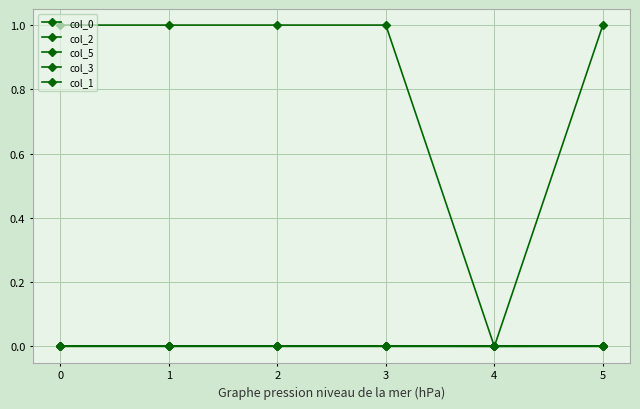

True or false: col_3 has more than 2 points higher than both neighbors.

False